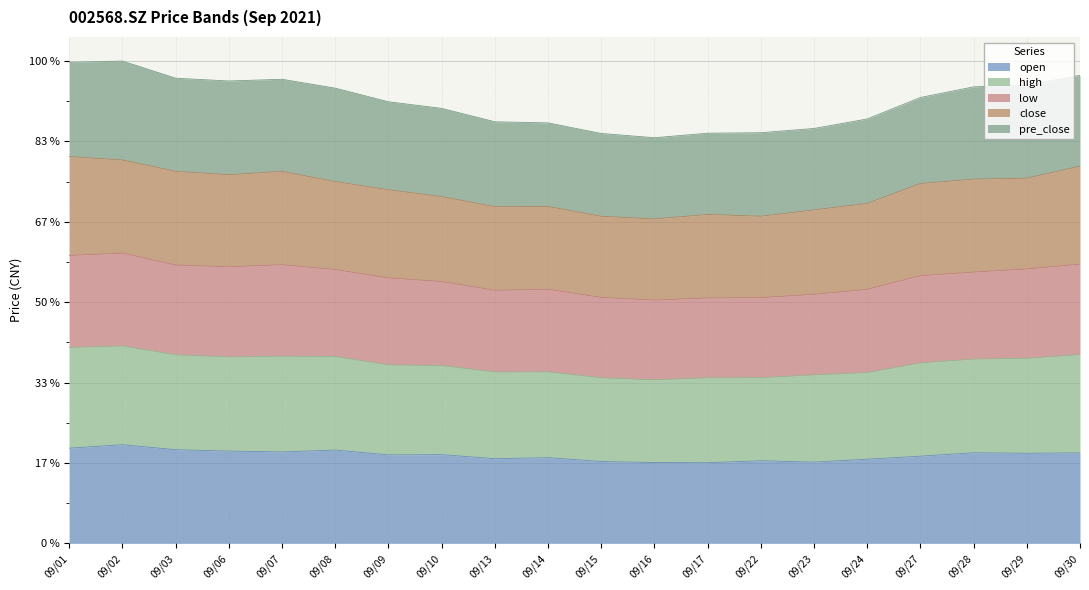

What is the value of the high point at the 10th from the left?

256.1